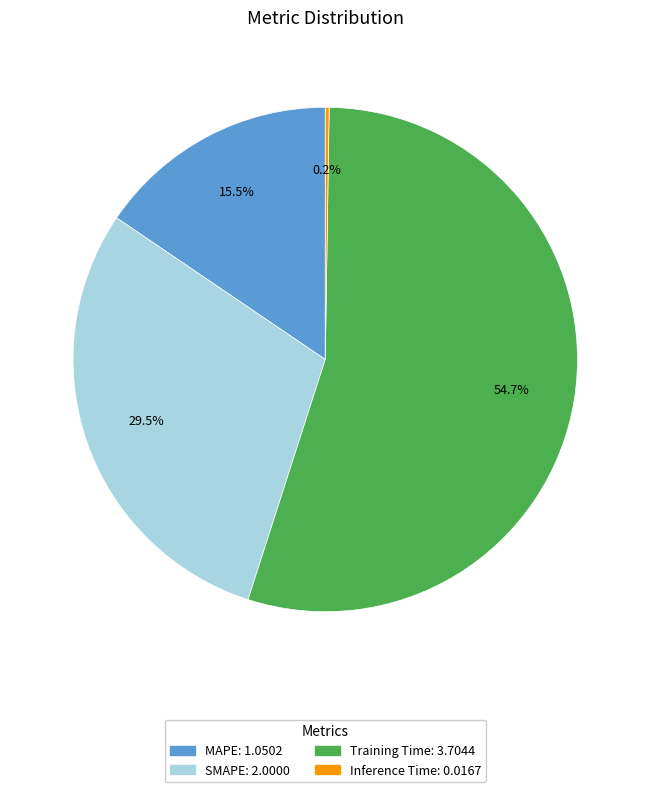

Does any single category account for the majority?

Yes